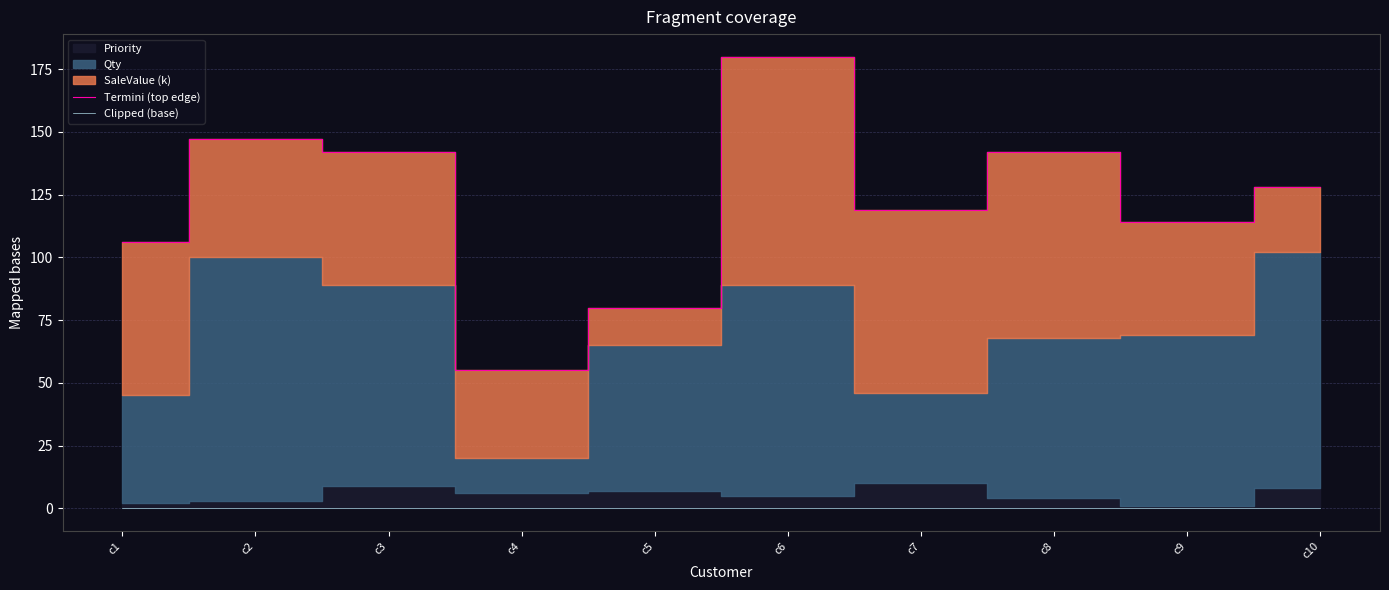

Is the value of Termini (top edge) at c5 greater than the value of Clipped (base) at c7?

Yes